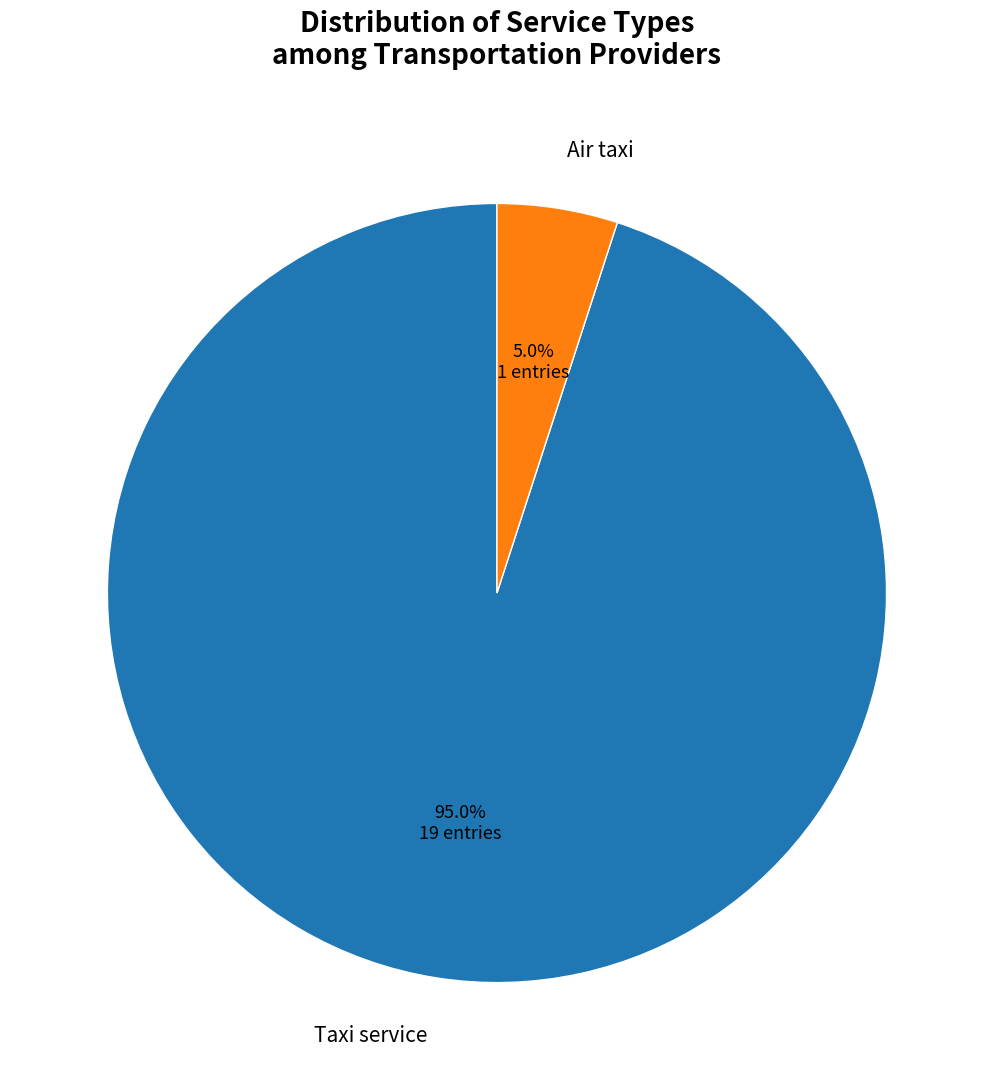

Between Air taxi and Taxi service, which is larger?

Taxi service